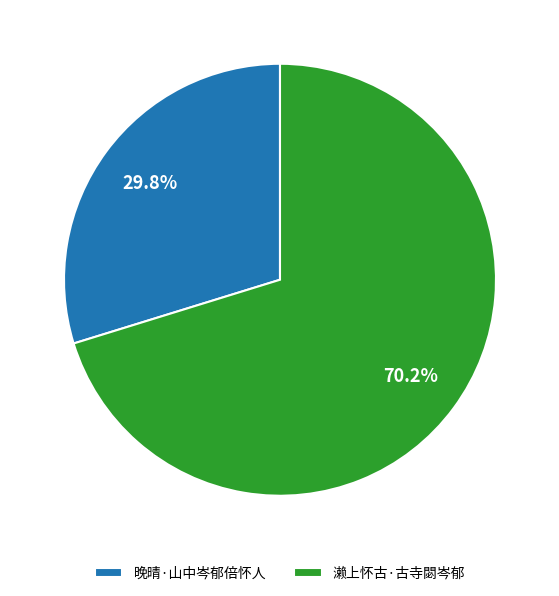

To the nearest percent, what is the difference between the largest and smallest slice percentages?

40%